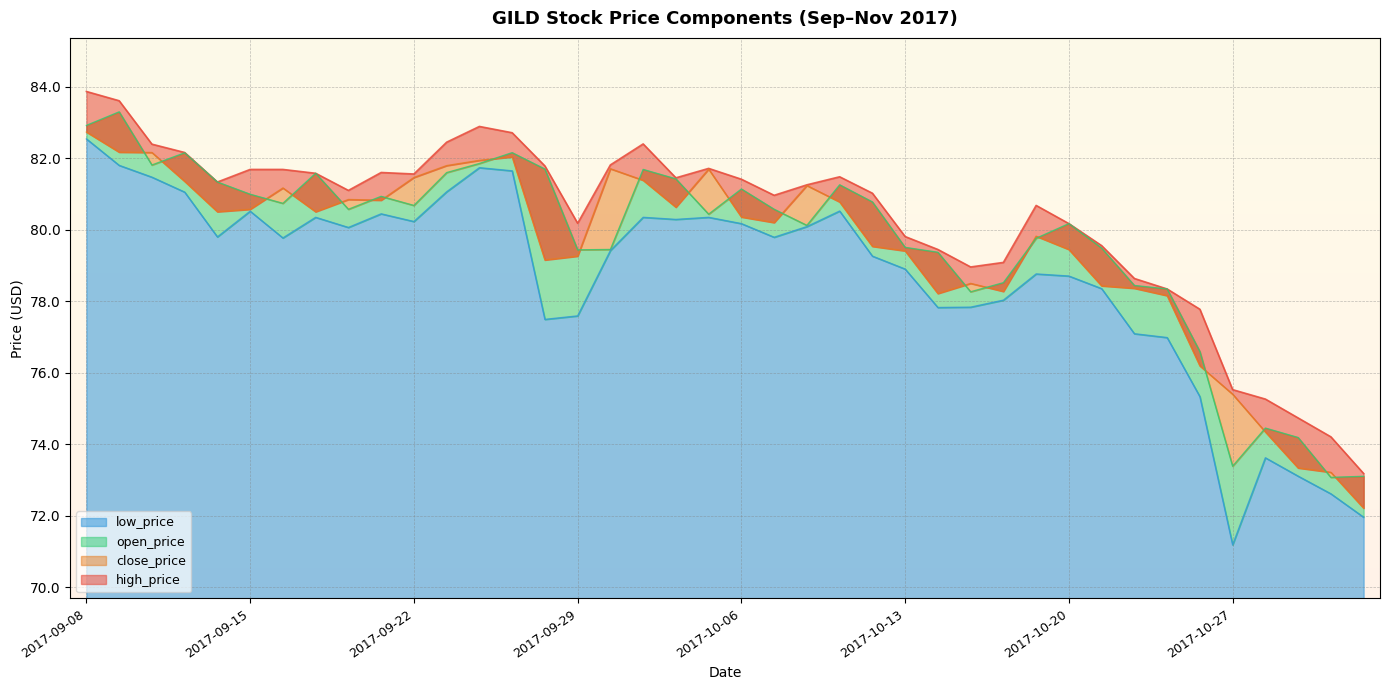

Does the chart have visible grid lines?

Yes